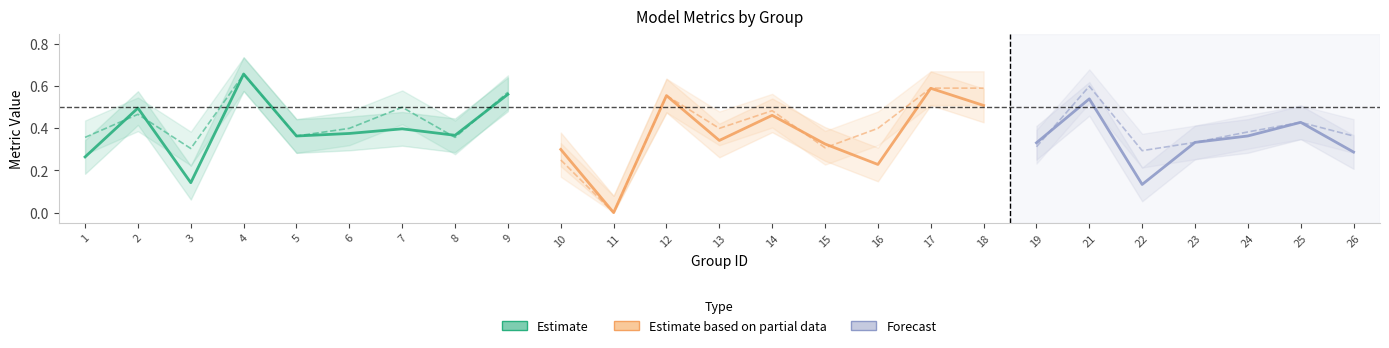

What is the difference between the maximum and minimum values in the accuracy series?

0.7